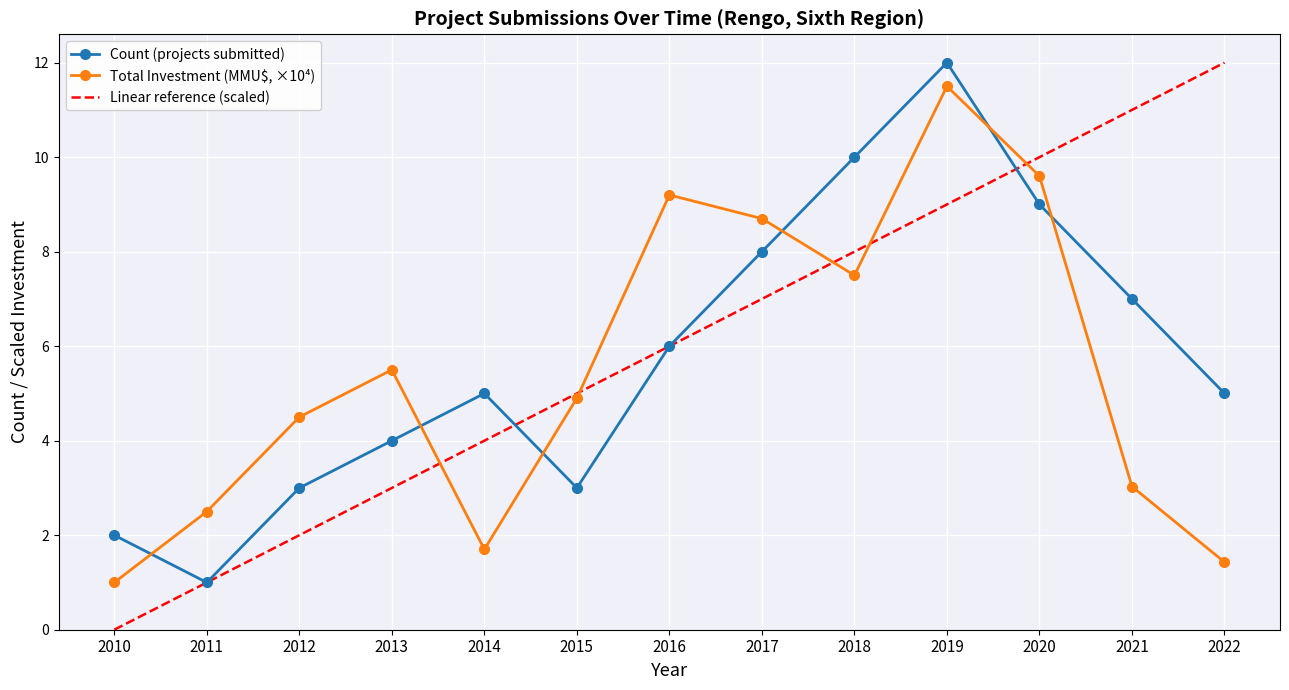

The value of Count (projects submitted) at 2018 is 17.8. True or false?

False